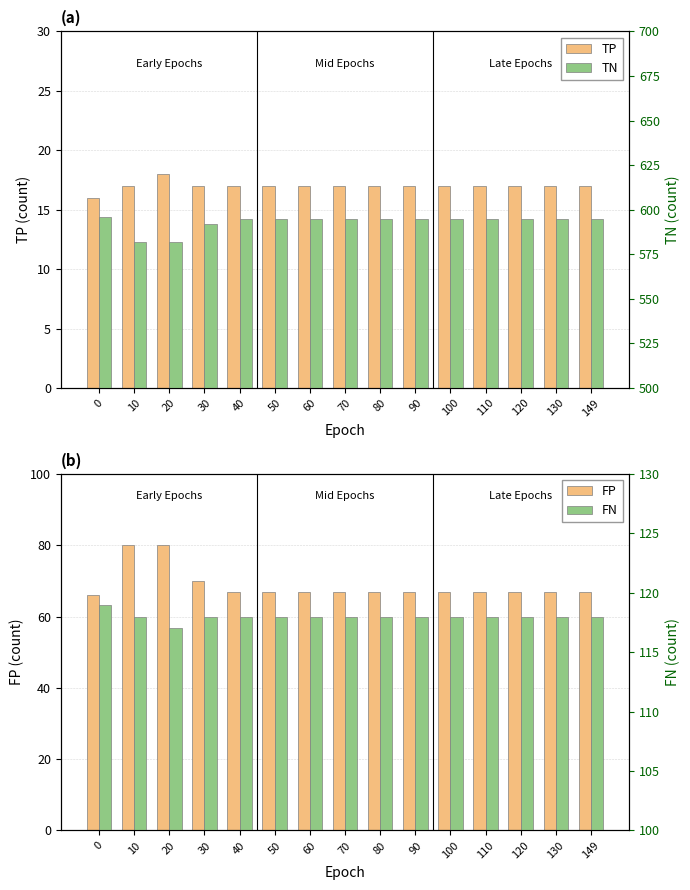

At which label does FN reach its minimum?

20